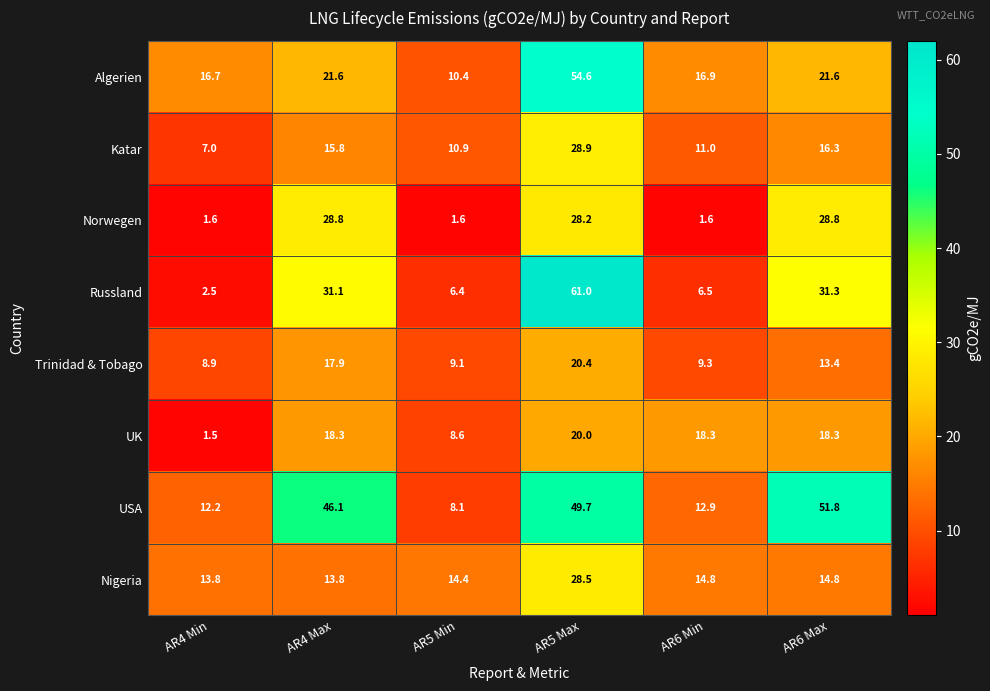

What is the difference between the Algerien values at AR6 Min and AR5 Max?

37.7